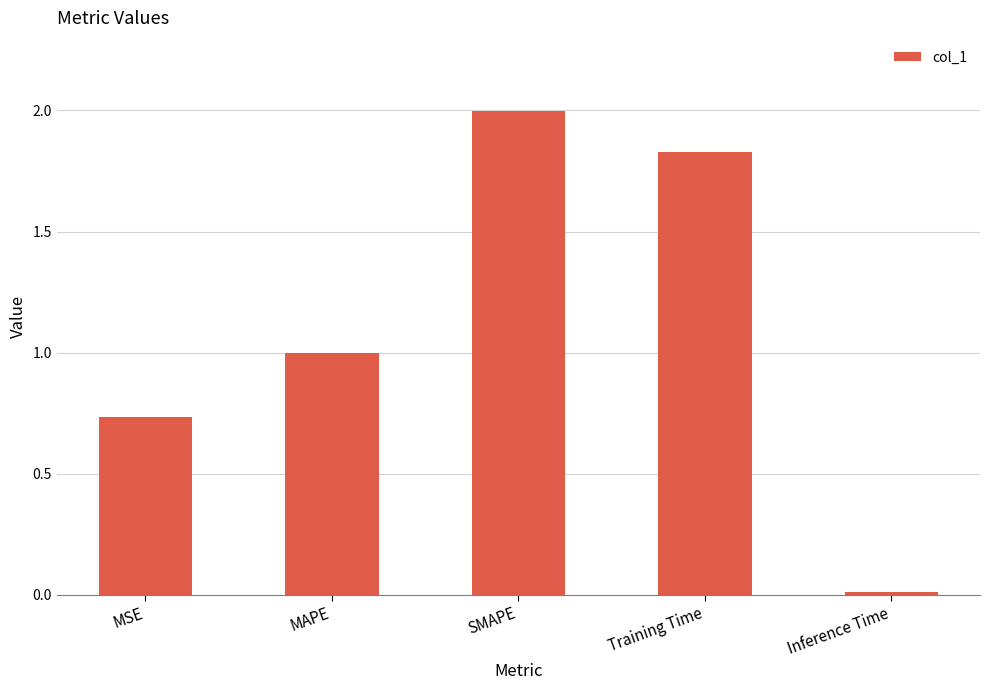

Which has a higher value, SMAPE or Training Time?

SMAPE